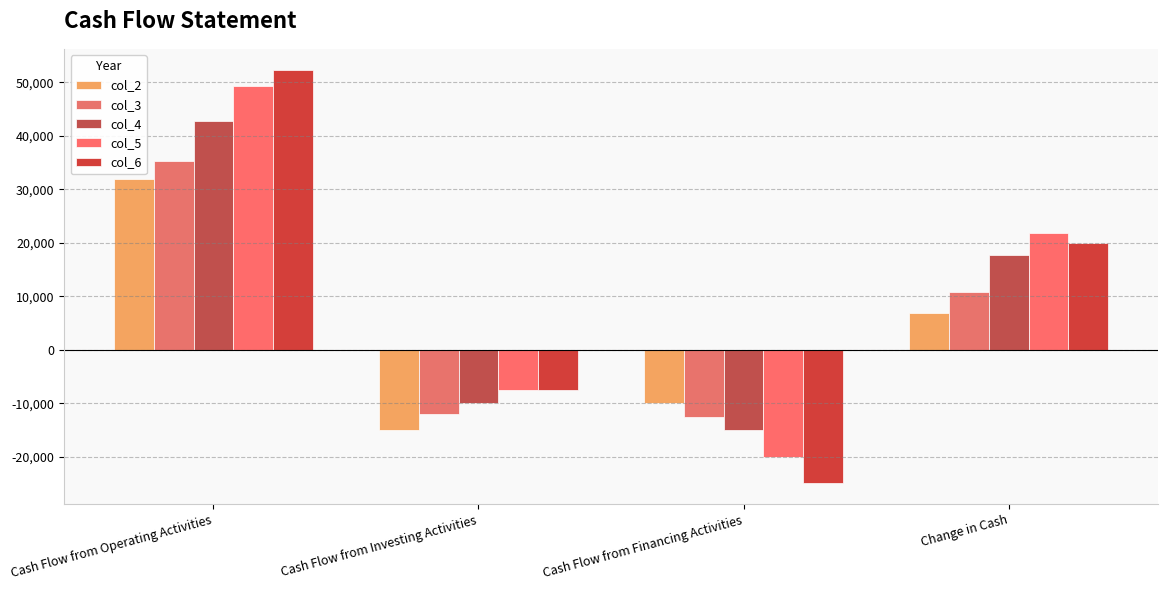

At which category is the sum across all series the highest?

Cash Flow from Operating Activities